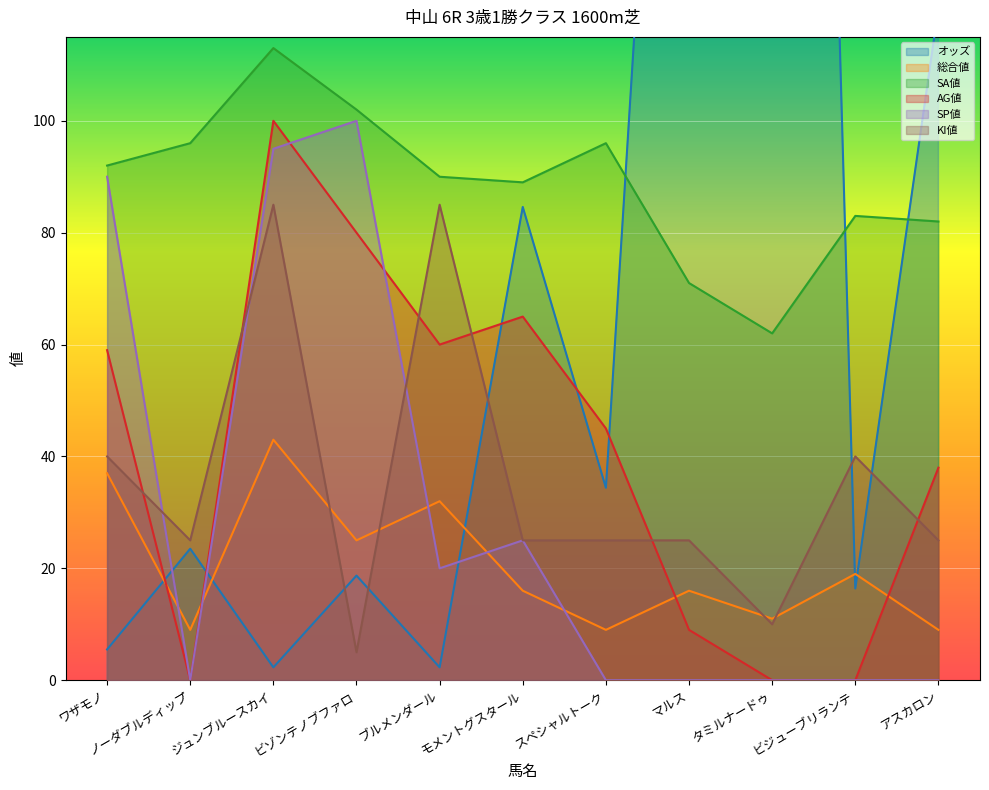

Is the value of 総合値 at ワザモノ greater than the value of KI値 at ワザモノ?

No